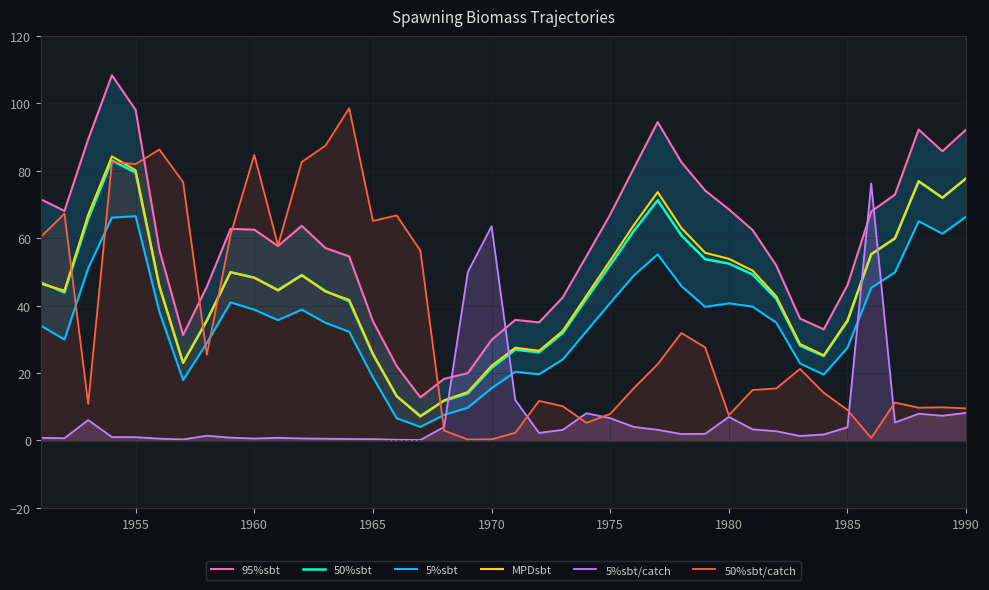

The value of MPDsbt at 1990 is 77.8. True or false?

True